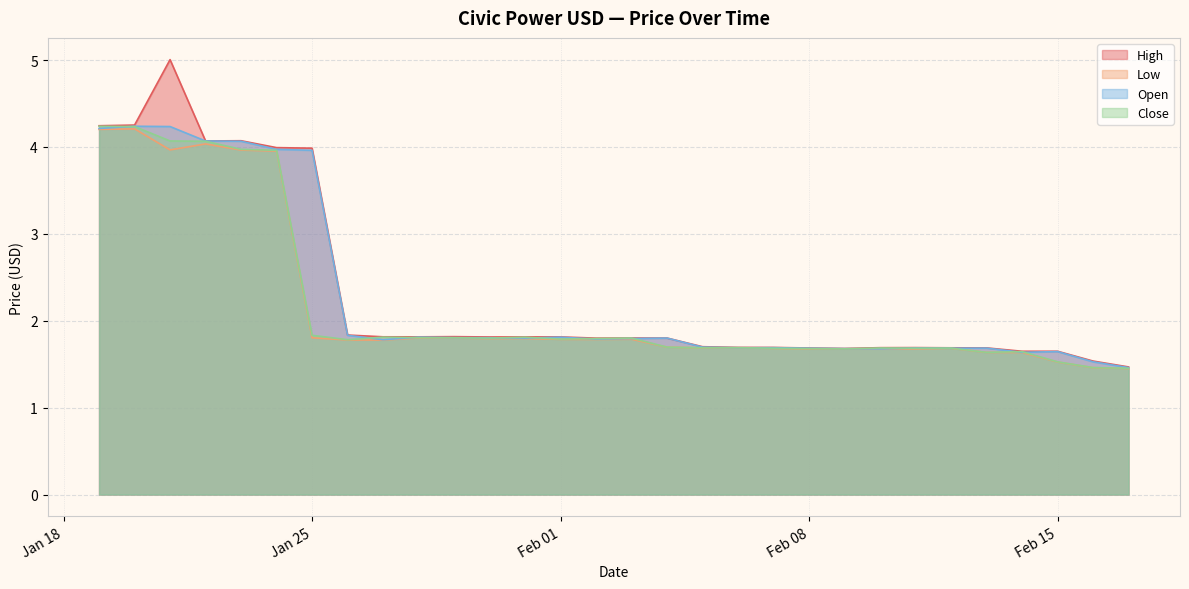

True or false: Low and High intersect in this chart.

False